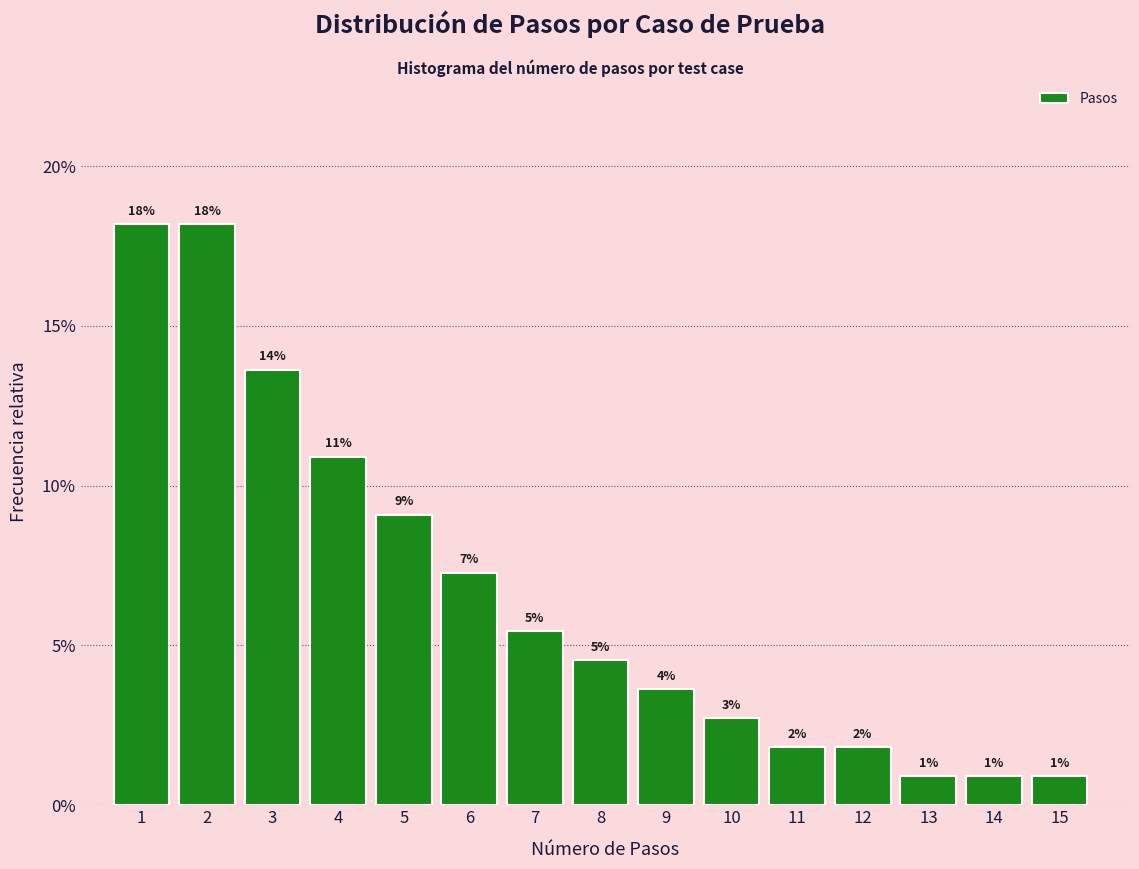

Are the bars horizontal?

No